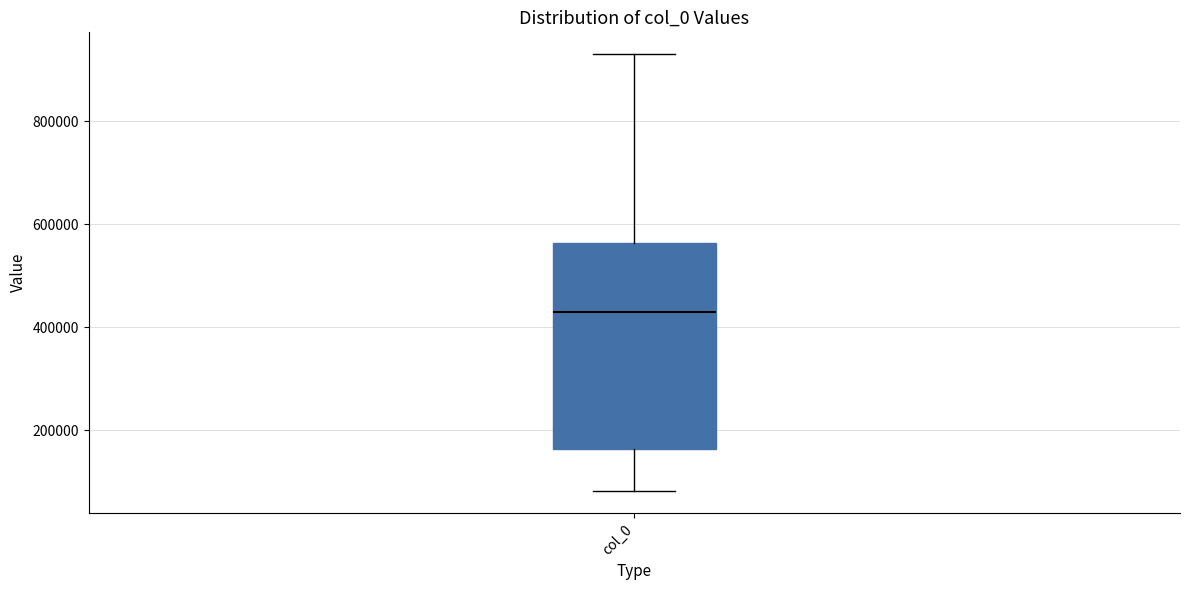

Read this box plot against the y-axis: the position of the median line, the range covered by the box, and the ends of both whiskers. The values are not printed on the chart, so give them approximately, as read against the axis.

median 420000, box 160000 to 560000, whiskers 80000 to 940000